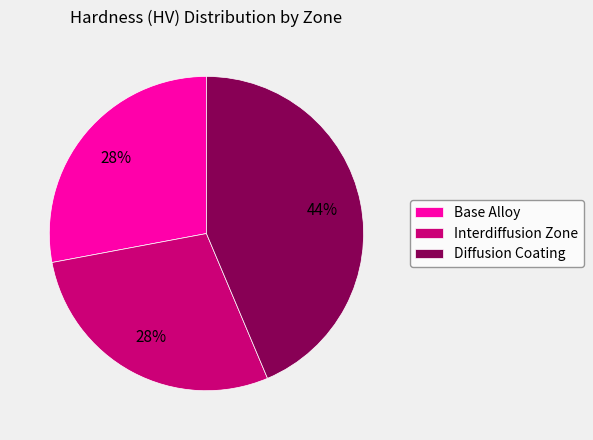

To the nearest percent, what percentage of the pie is Diffusion Coating?

44%